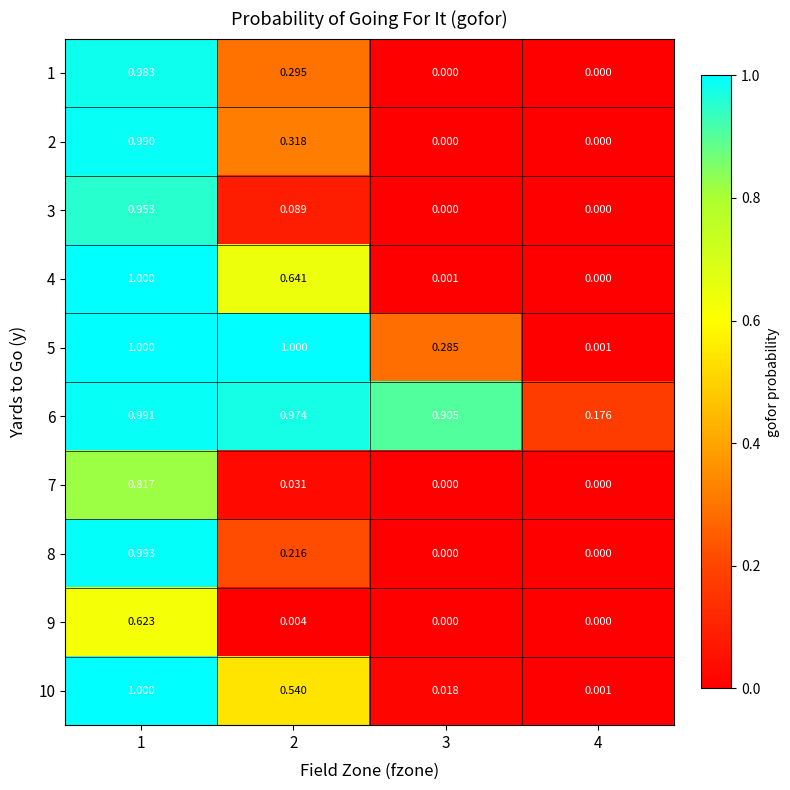

Between 3 and 2, which is larger?

2